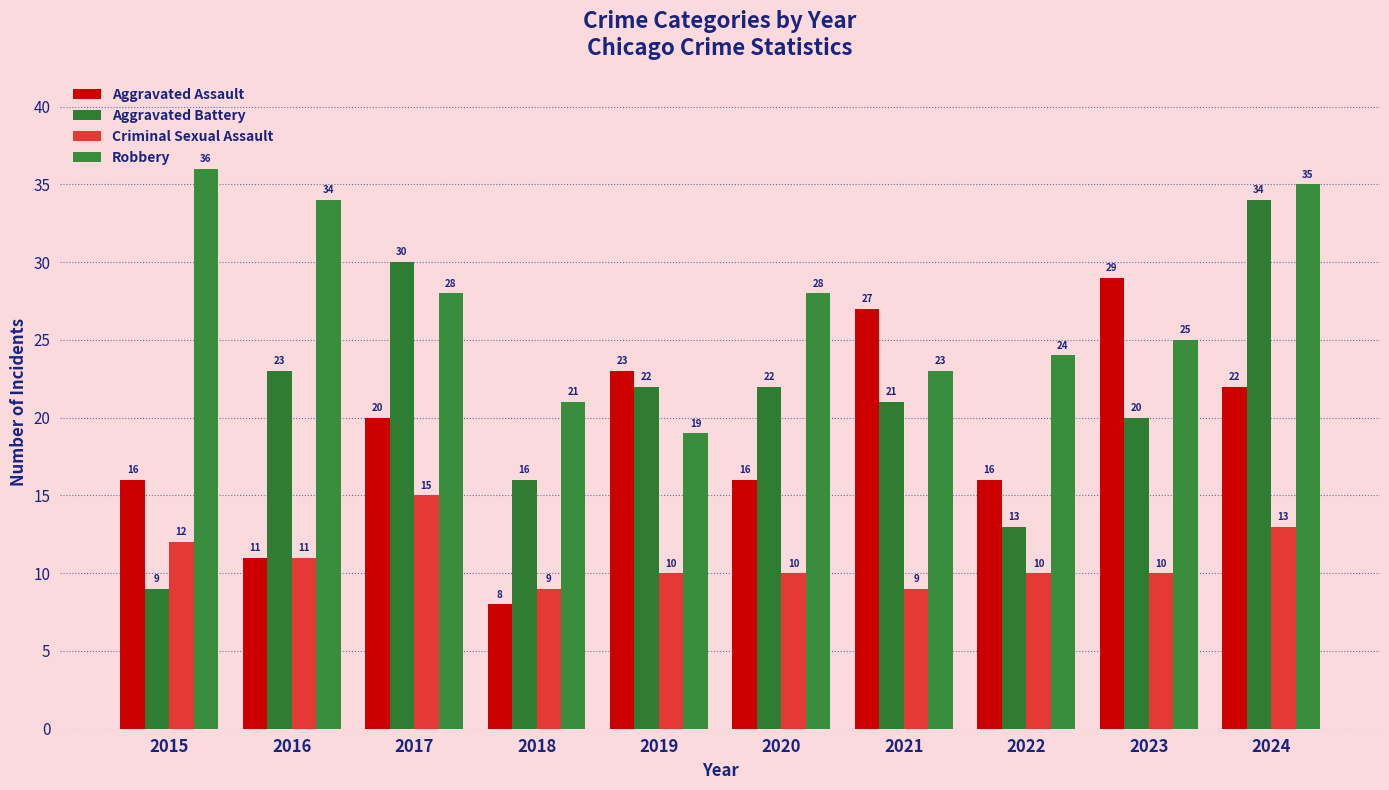

True or false: Aggravated Assault has a value of 34 at 2024.

False